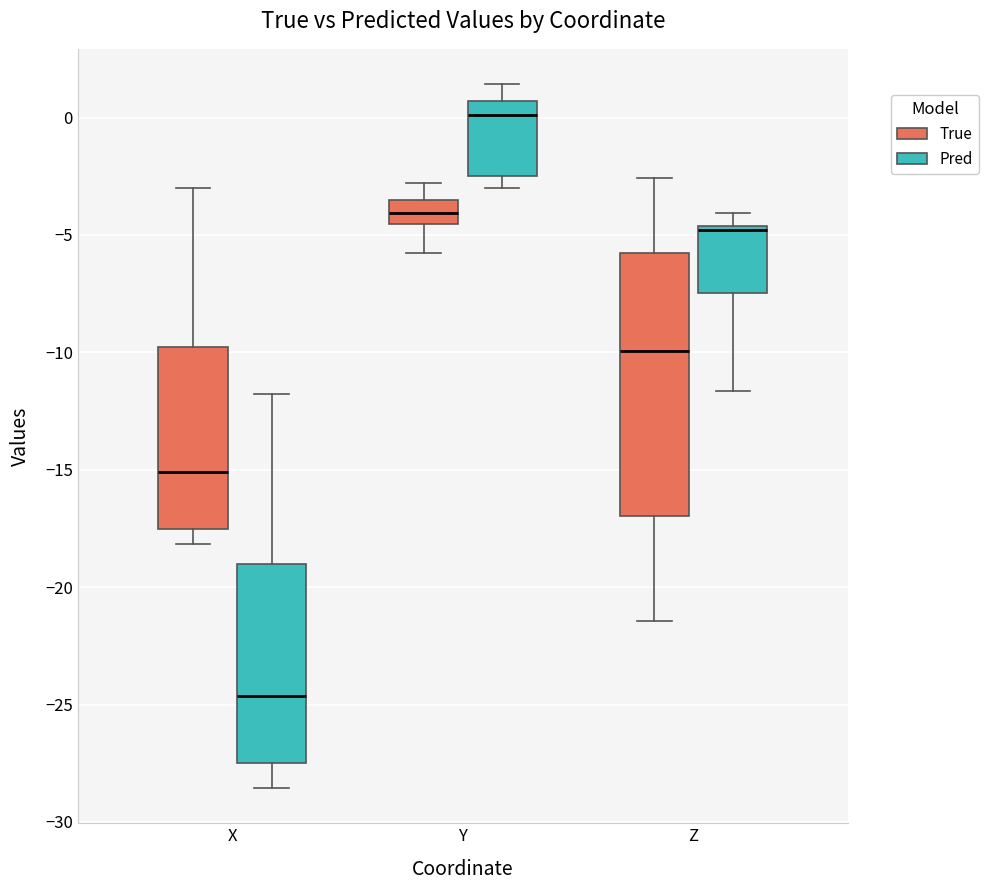

Comparing the boxes themselves (not the whiskers), which one is the tallest?

Z (True)